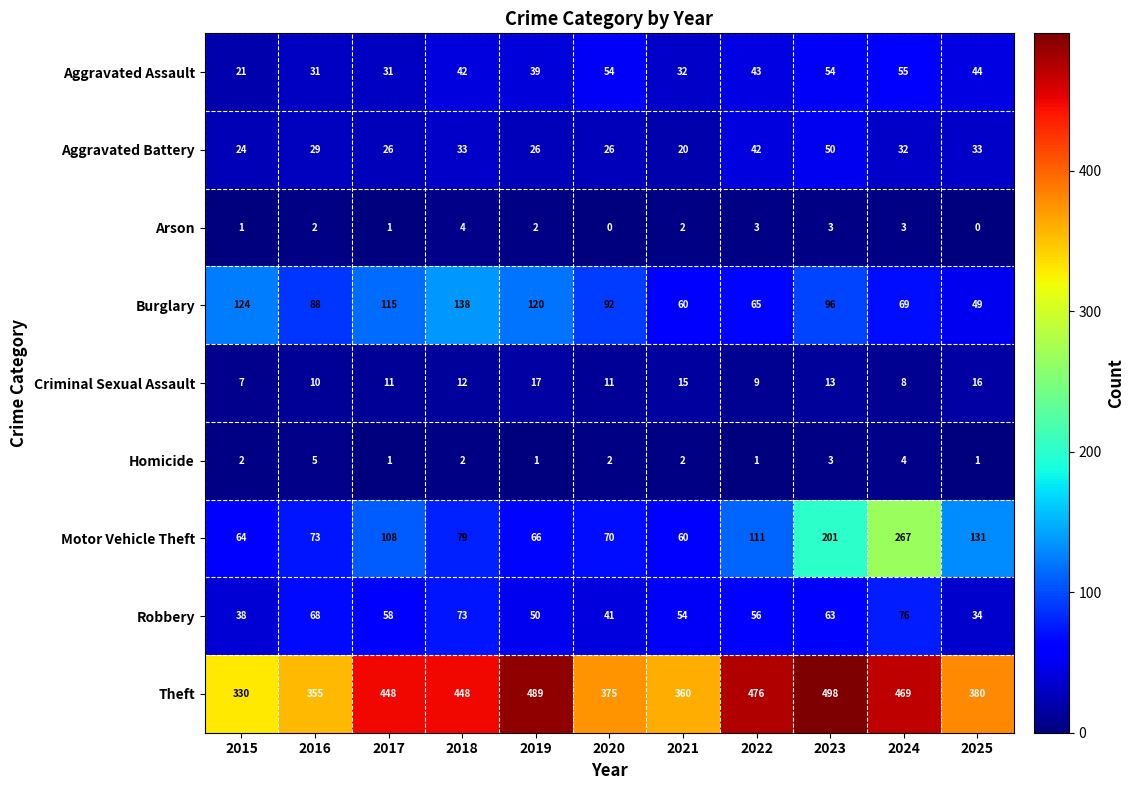

At how many categories does at least one series exceed 309?

11